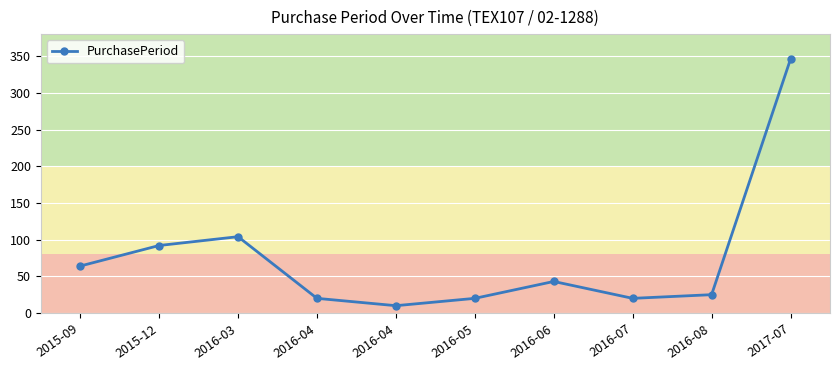

How many data points does each series have?

10